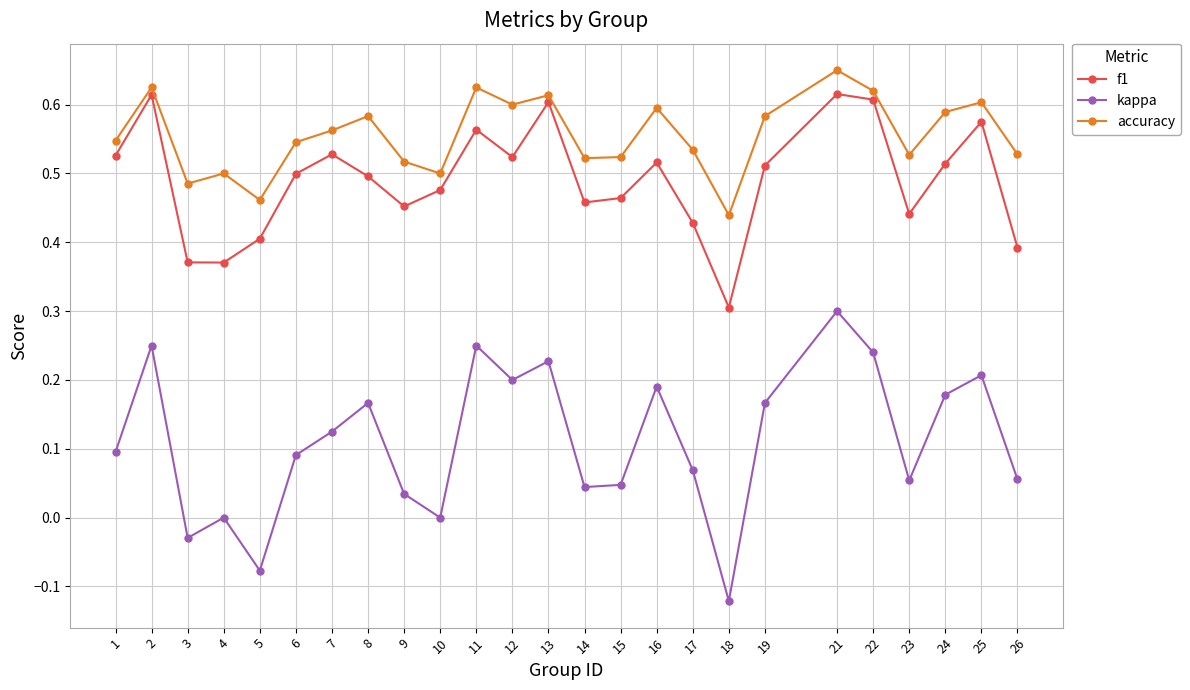

Does the chart display data point markers on the line(s)?

Yes